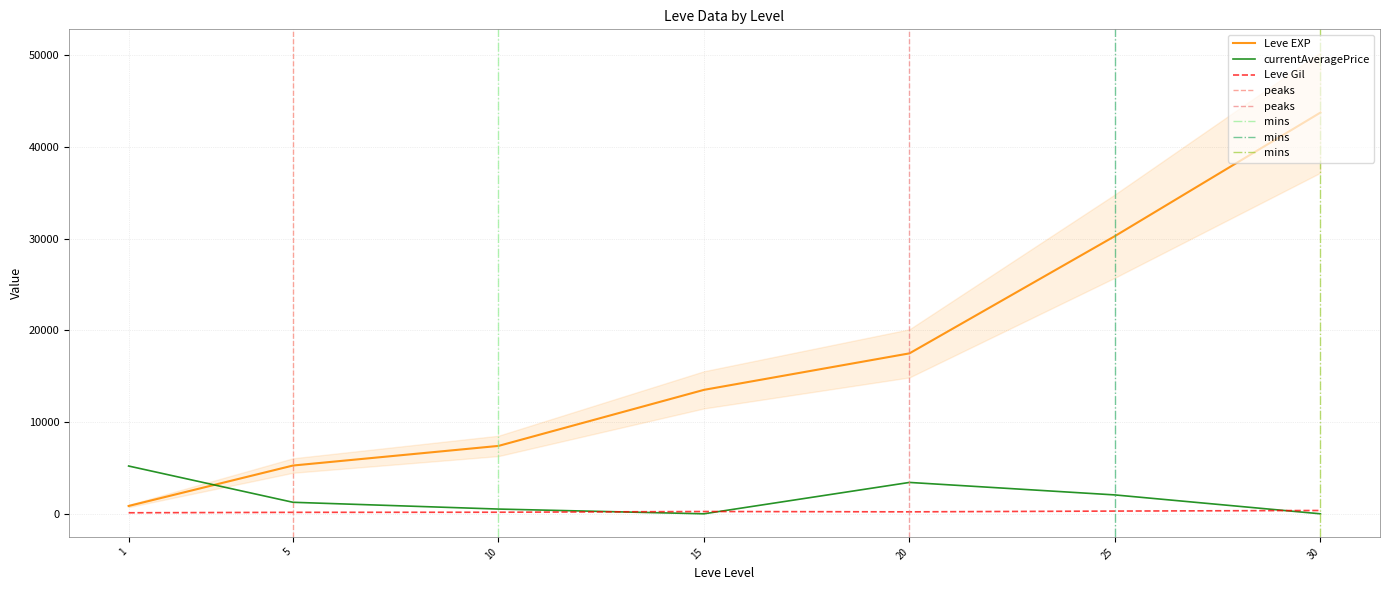

Where is the first local minimum for Leve Gil?

5